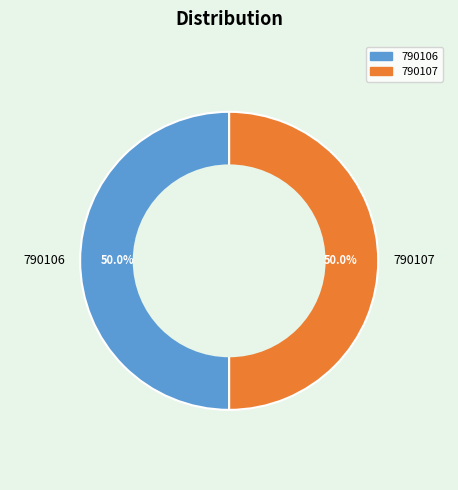

True or false: 790106 accounts for 50% of the total.

True